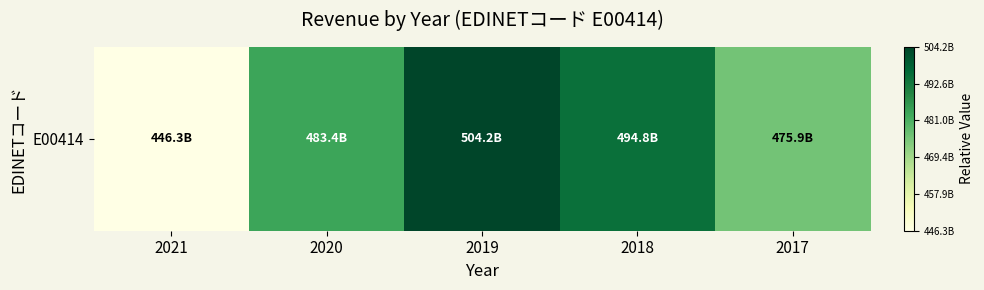

How many positive values are there?

4